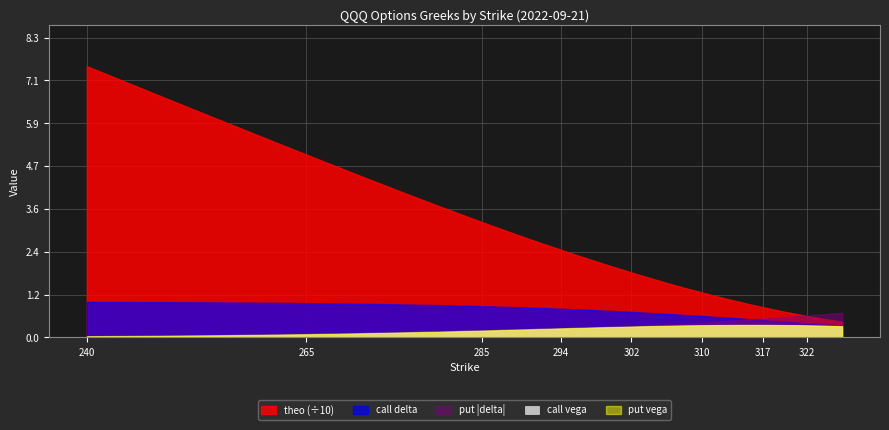

Reading left to right, what are all the values shown in this chart?

delta: 1.0	1.0	1.0	1.0	1.0	1.0	0.9	0.9	0.9	0.9	0.9	0.9	0.8	0.8	0.8	0.8	0.8	0.8	0.8	0.7	0.7	0.7	0.7	0.7	0.6	0.6	0.6	0.5	0.5	0.5	0.5	0.5	0.4	0.4	0.4	0.4	0.4	0.4	0.3	0.3
vega: 0.0	0.0	0.0	0.1	0.1	0.1	0.1	0.1	0.2	0.2	0.2	0.2	0.2	0.2	0.2	0.2	0.3	0.3	0.3	0.3	0.3	0.3	0.3	0.3	0.3	0.3	0.3	0.3	0.3	0.3	0.3	0.3	0.3	0.3	0.3	0.3	0.3	0.3	0.3	0.3
theo: 75.1	70.2	65.2	60.3	55.5	50.6	45.8	41.1	36.4	32.8	31.9	31.0	29.3	27.6	25.9	24.3	23.4	22.6	21.0	19.5	18.0	16.5	15.8	15.1	13.8	12.5	11.2	10.0	9.5	8.9	8.4	7.8	7.3	6.9	6.4	6.0	5.5	5.1	4.7	4.4
put_delta_abs: 0.0	0.0	0.0	0.0	0.0	0.1	0.1	0.1	0.1	0.1	0.1	0.1	0.2	0.2	0.2	0.2	0.2	0.2	0.3	0.3	0.3	0.3	0.3	0.4	0.4	0.4	0.4	0.5	0.5	0.5	0.5	0.5	0.6	0.6	0.6	0.6	0.6	0.6	0.7	0.7
put_vega: 0.0	0.0	0.1	0.1	0.1	0.1	0.1	0.1	0.2	0.2	0.2	0.2	0.2	0.2	0.2	0.3	0.3	0.3	0.3	0.3	0.3	0.3	0.3	0.3	0.3	0.3	0.3	0.3	0.3	0.3	0.3	0.3	0.3	0.3	0.3	0.3	0.3	0.3	0.3	0.3